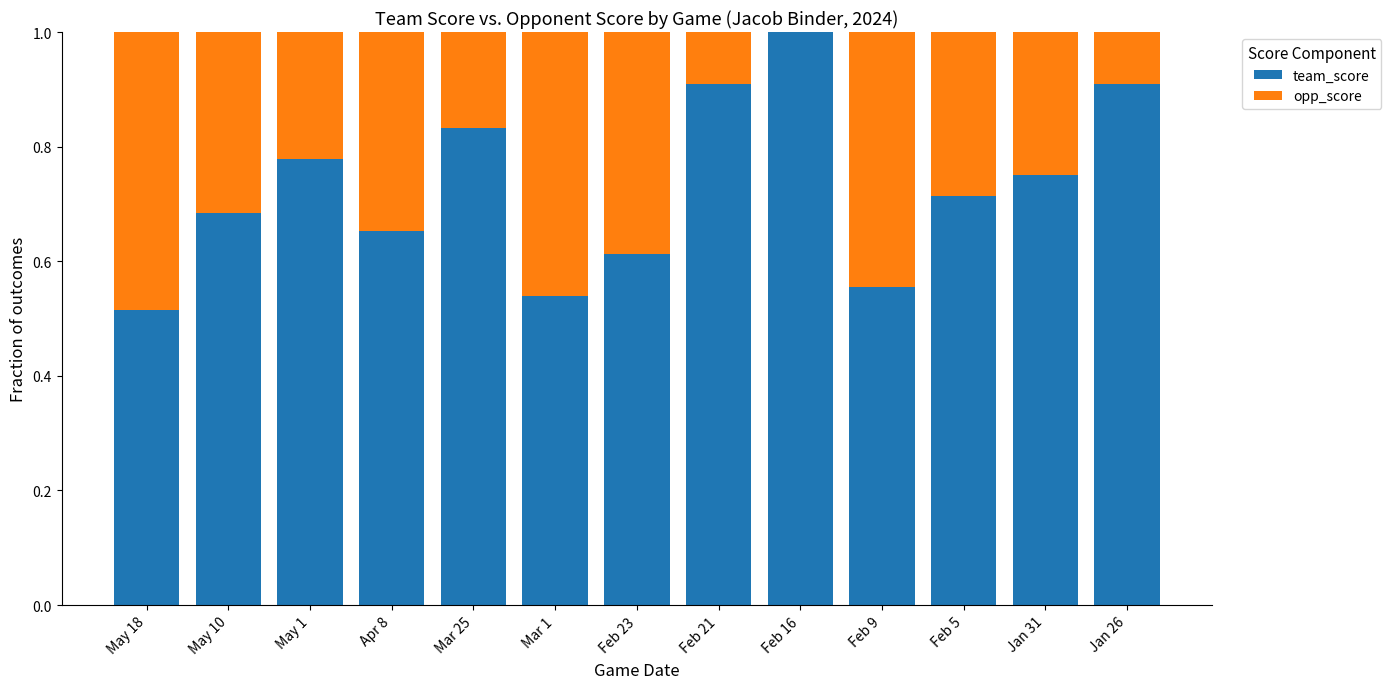

What value does the team_score series have at Jan 26?

0.9